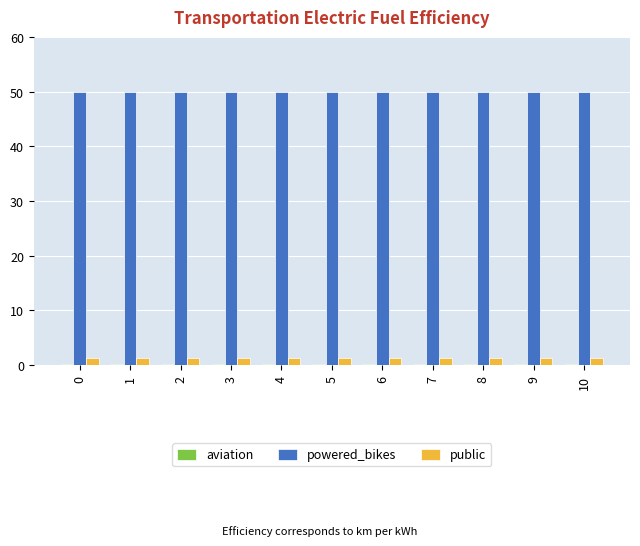

Is it true that powered_bikes equals 50.0 at 5?

True